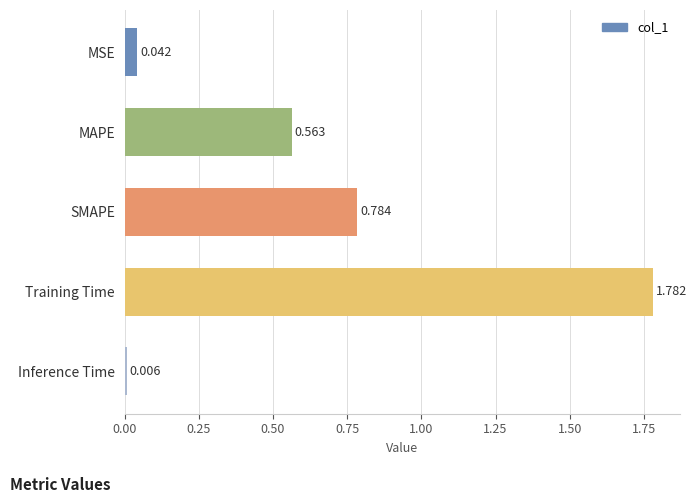

Which label corresponds to the smallest value in the chart?

Inference Time